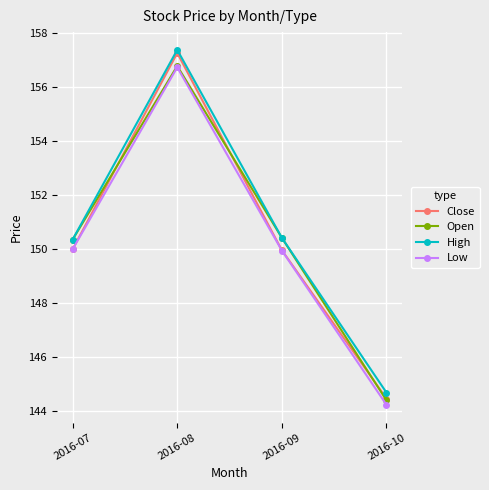

At how many categories does at least one series exceed 145?

3